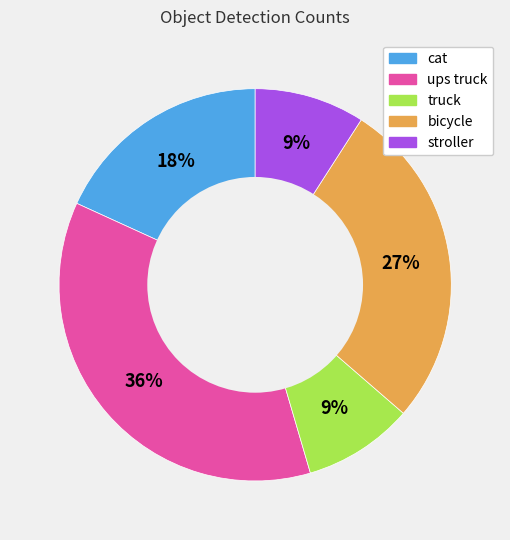

Does any single category account for the majority?

No